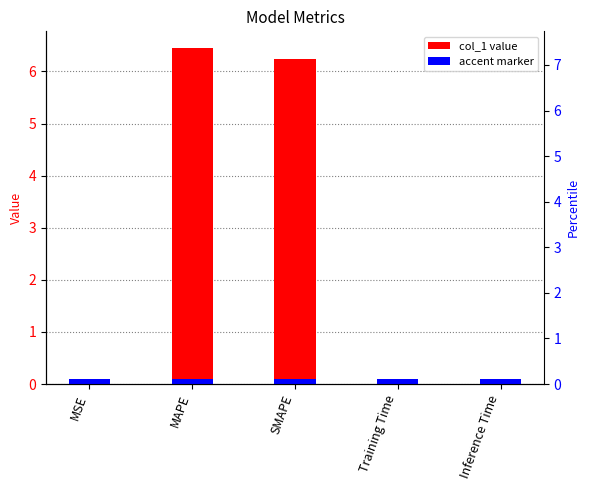

Between Inference Time and Training Time, which is larger?

Inference Time